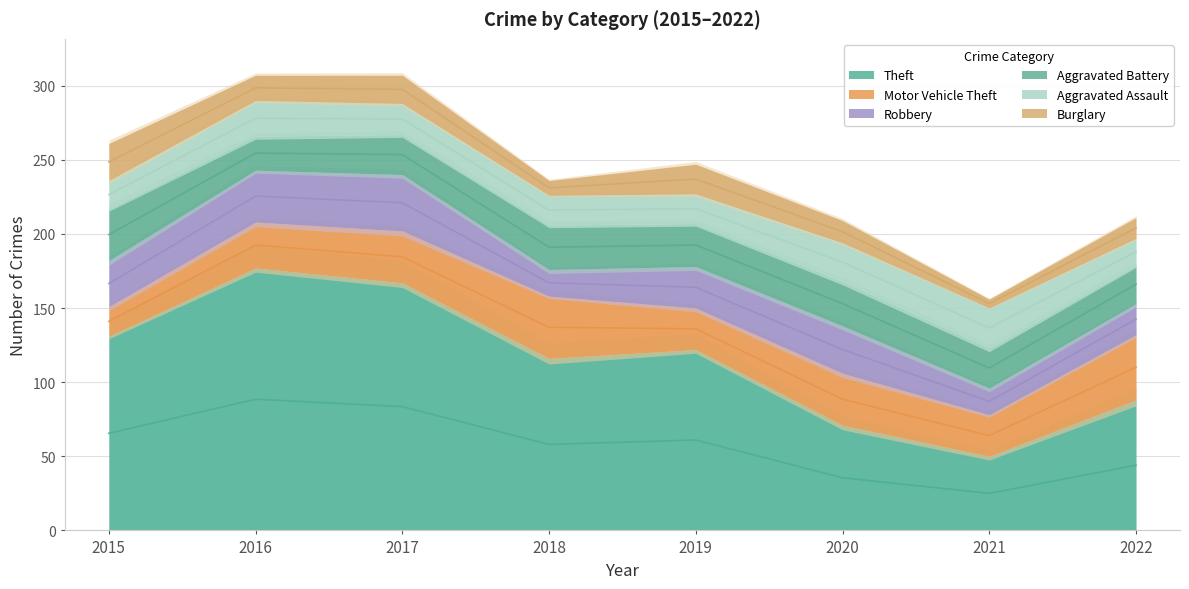

The value of Aggravated Assault at 2021 is 46. True or false?

False